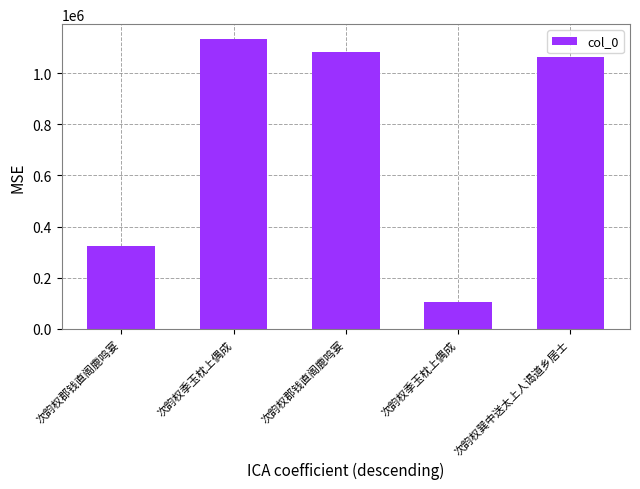

Approximately how many times larger is the value at 次韵权巽中送太上人谒道乡居士 compared to 次韵权季玉枕上偶成?

0.9